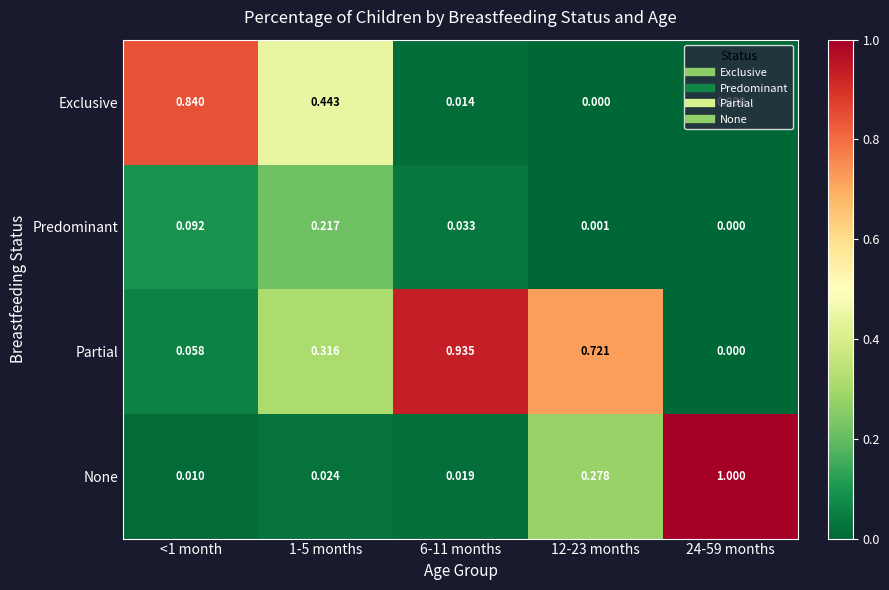

Which series has the largest total across all categories?

Partial